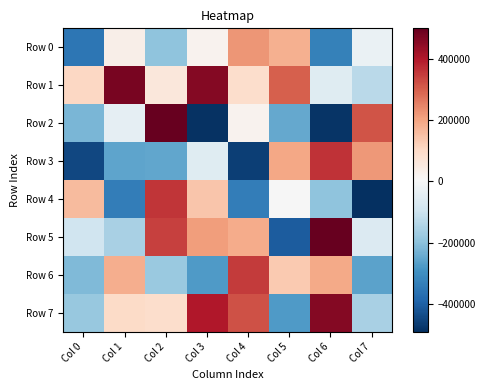

List the series in order of their peak value, highest first.

Row 5, Row 2, Row 1, Row 7, Row 3, Row 4, Row 6, Row 0